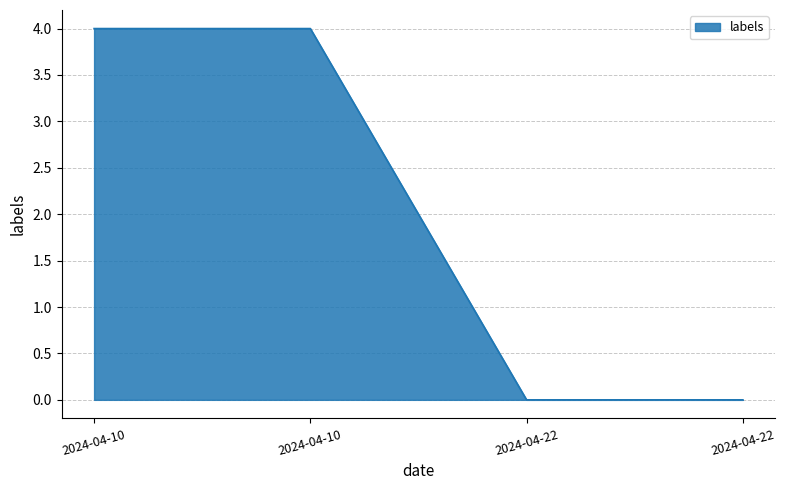

What is the value of the 2nd point from the left?

4